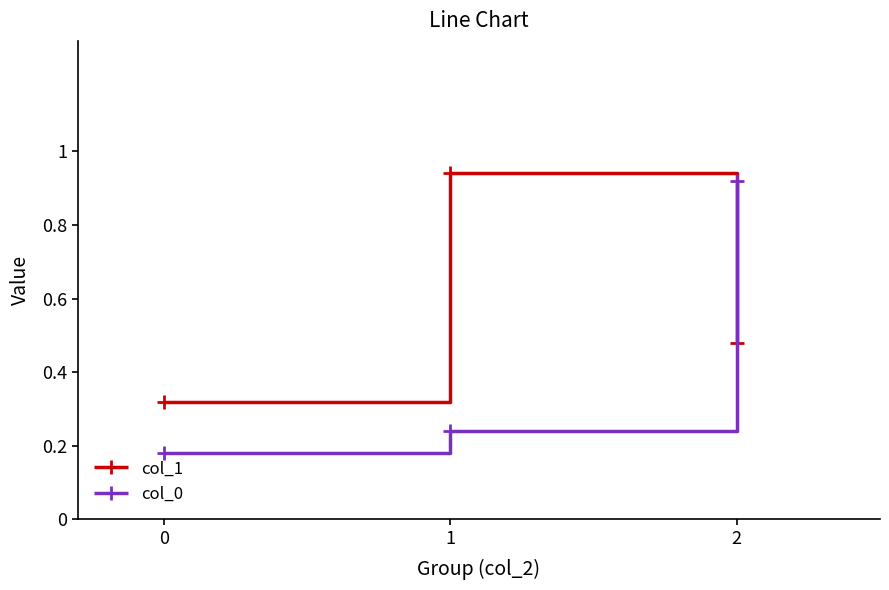

Rank the series by their average value, from lowest to highest.

col_0, col_1